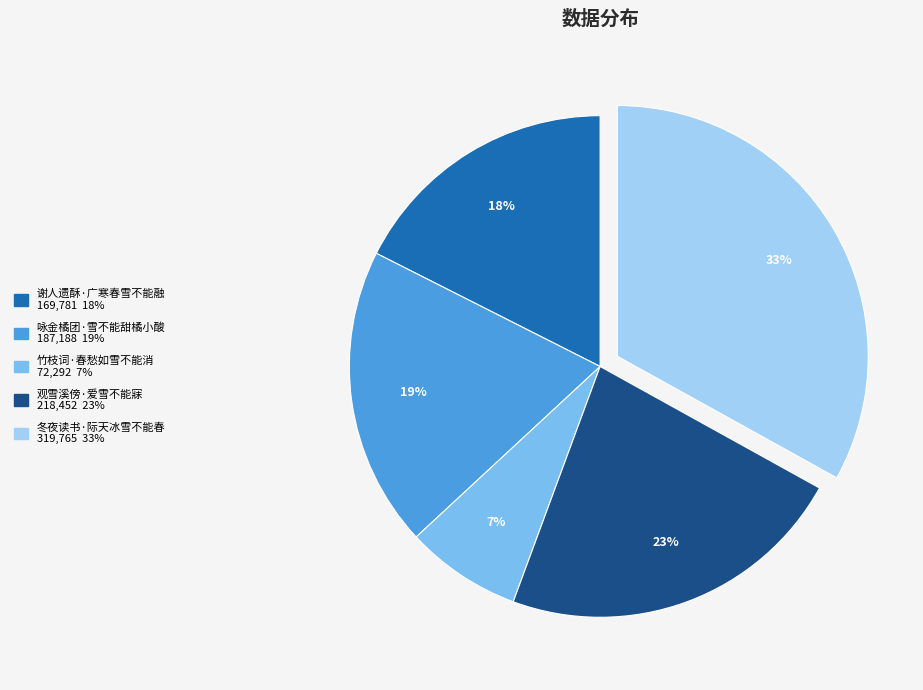

Approximately how many times larger is the value at 观雪溪傍·爱雪不能寐 compared to 冬夜读书·际天冰雪不能春?

0.7